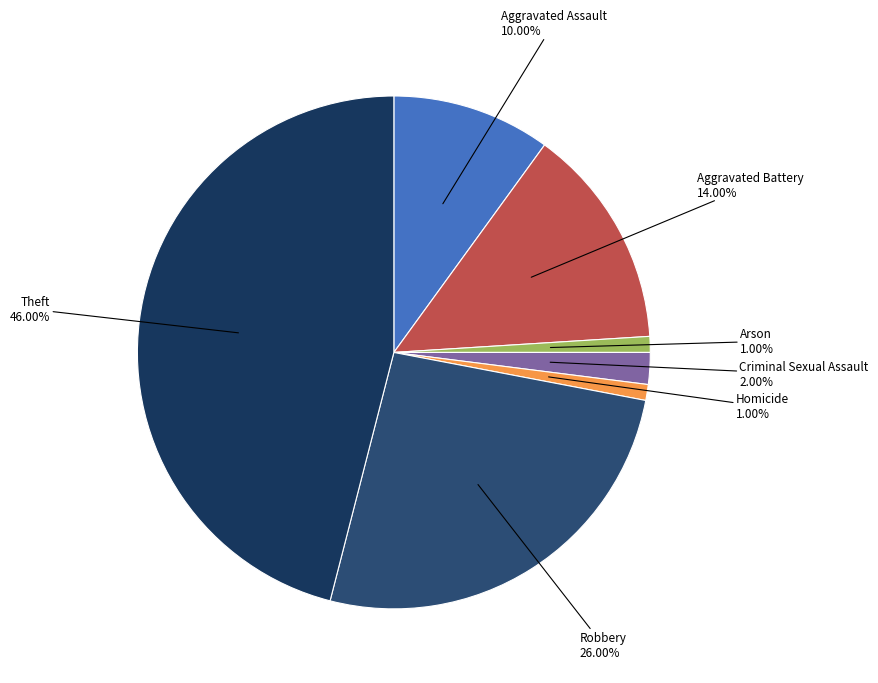

What is the total percentage of Aggravated Assault and Aggravated Battery?

24.0%